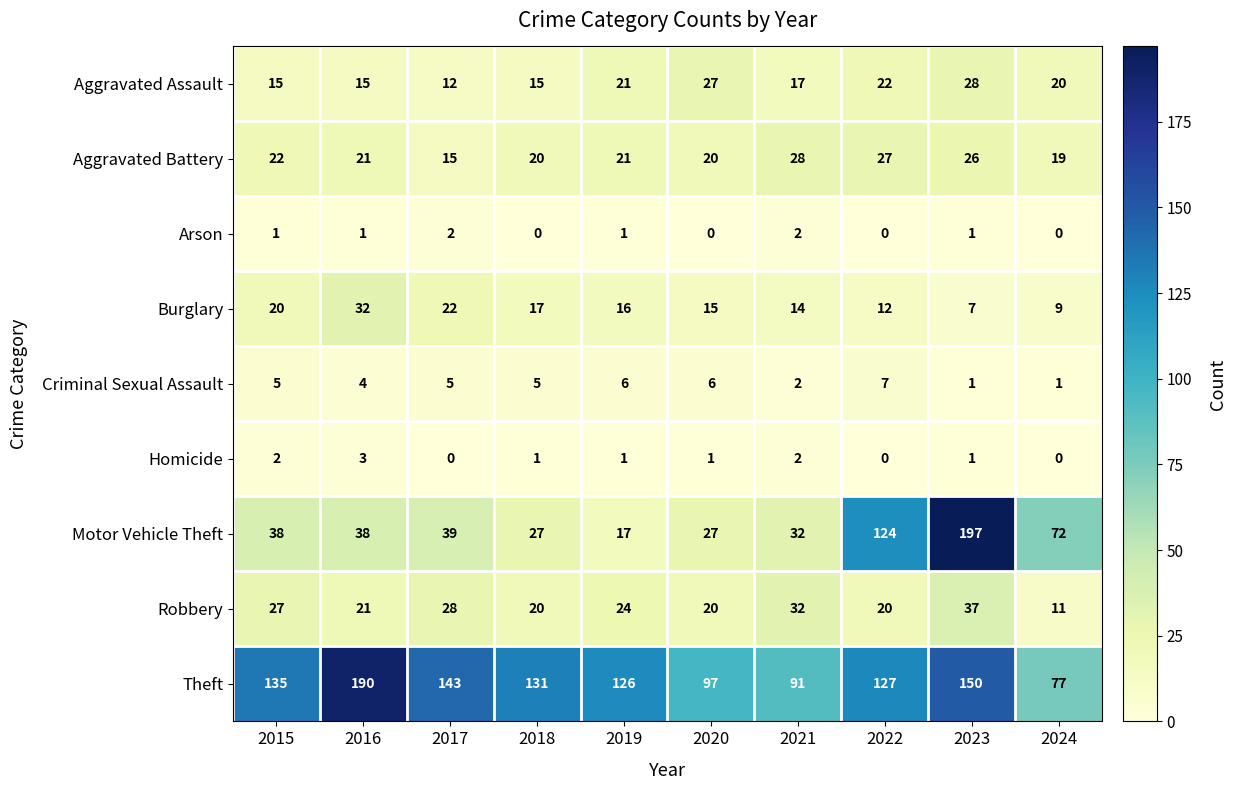

At 2015, list the series in order from largest to smallest.

Theft, Motor Vehicle Theft, Robbery, Aggravated Battery, Burglary, Aggravated Assault, Criminal Sexual Assault, Homicide, Arson